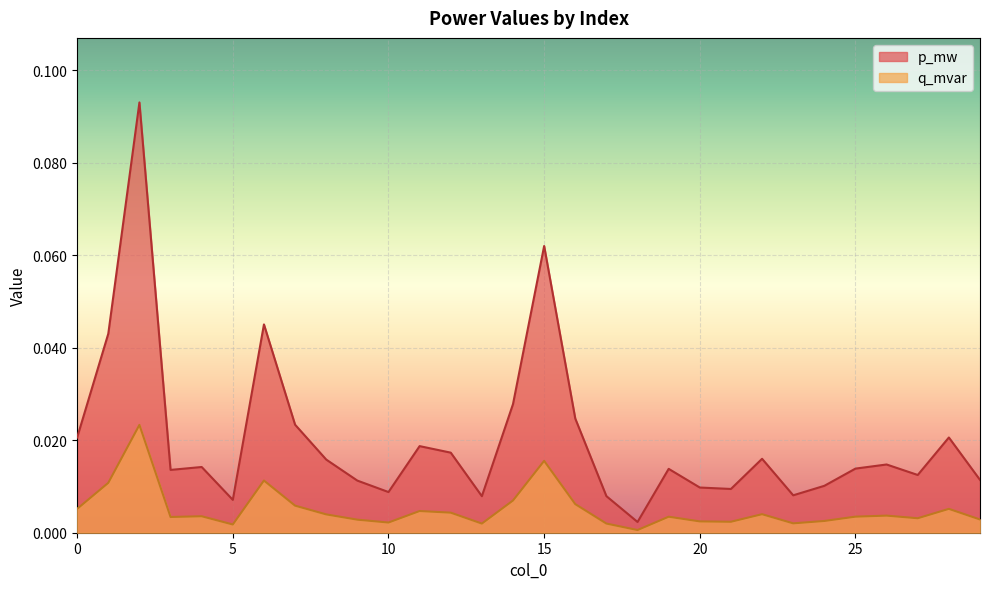

Does the chart display data point markers on the line(s)?

No